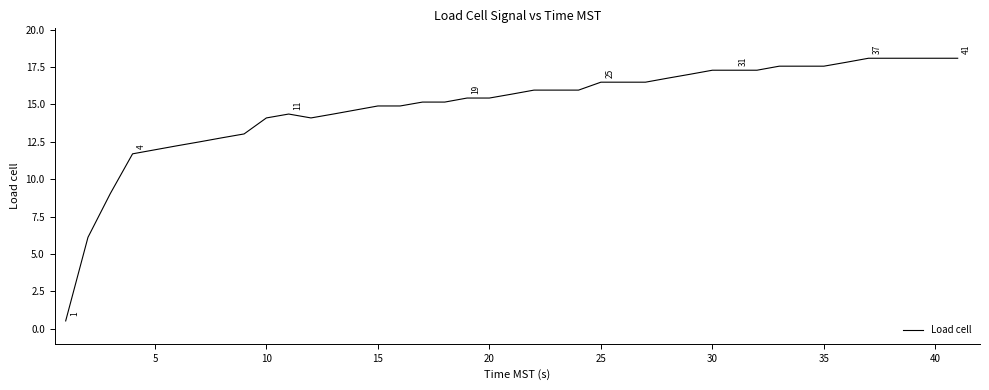

What is the difference between the maximum and minimum values?

17.6